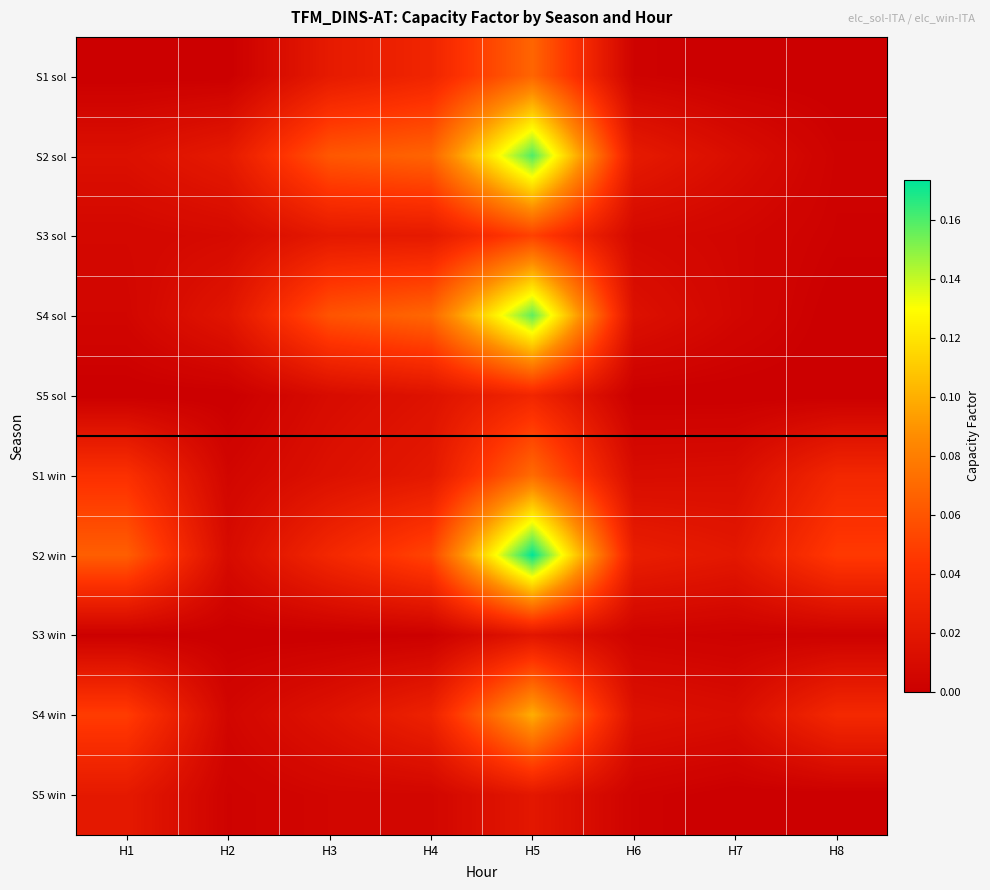

Which series has the widest spread of values?

S2 win